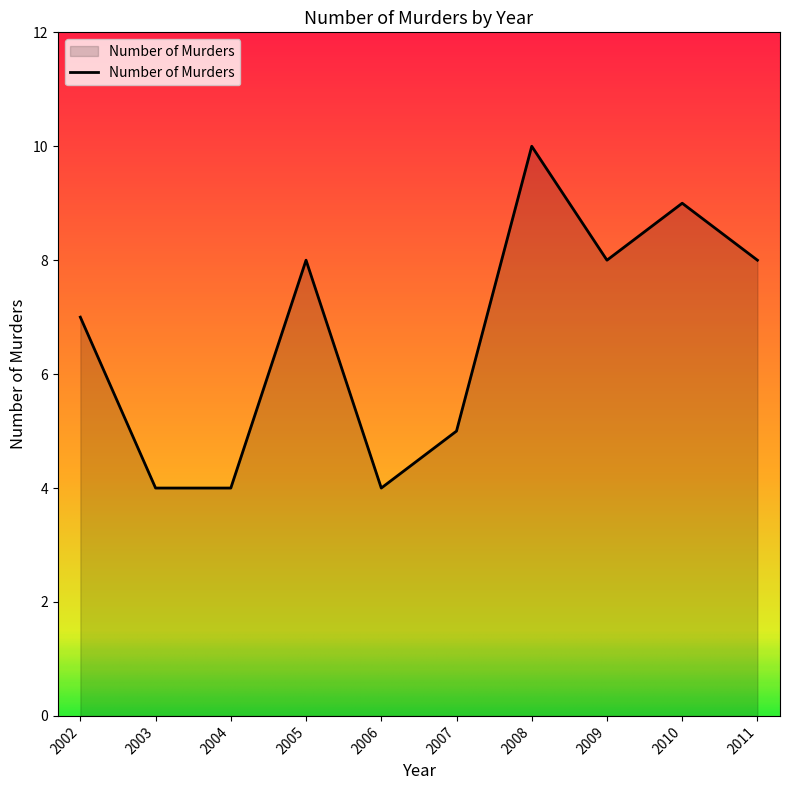

Count the values in the range 4 to 8.

8